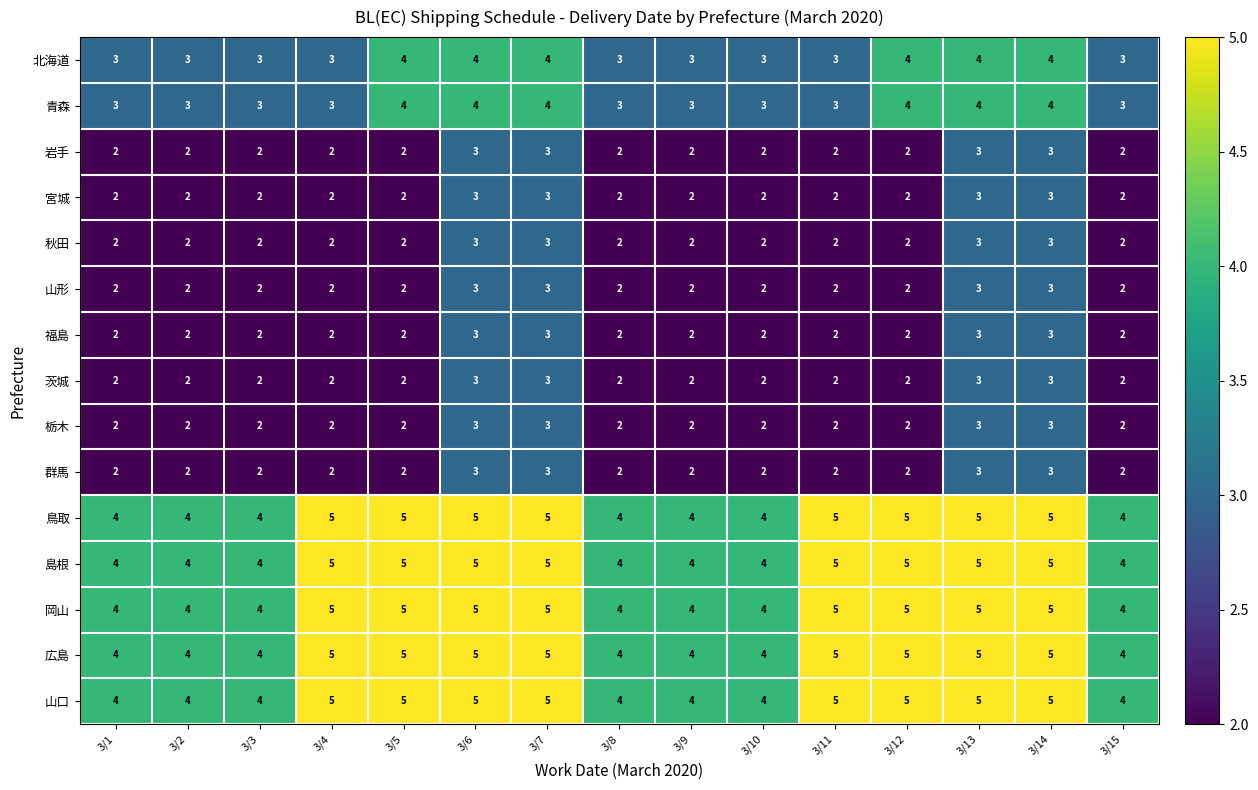

How many data points in 青森 are above 3?

6